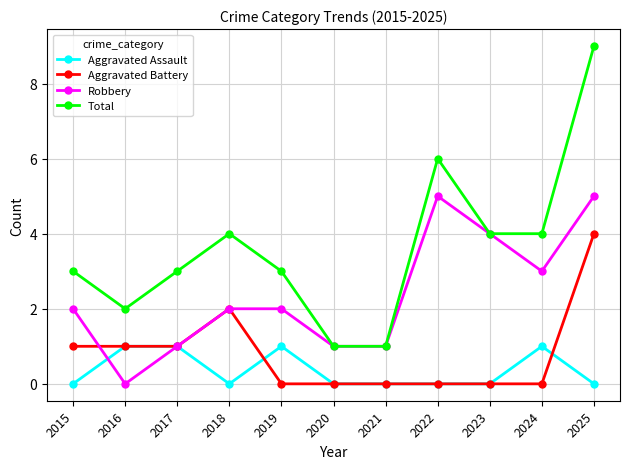

Which series has the largest total across all categories?

Total